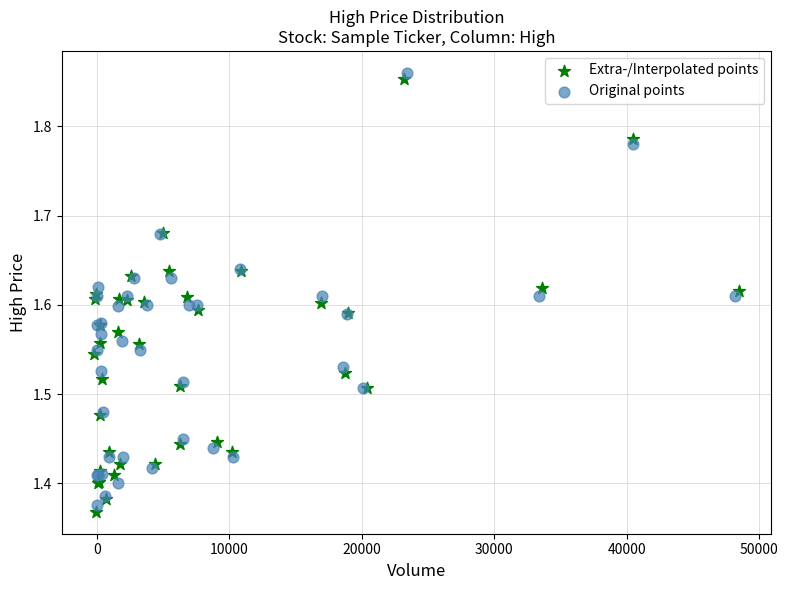

What are all the series names shown in the legend?

Extra-/Interpolated points, Original points